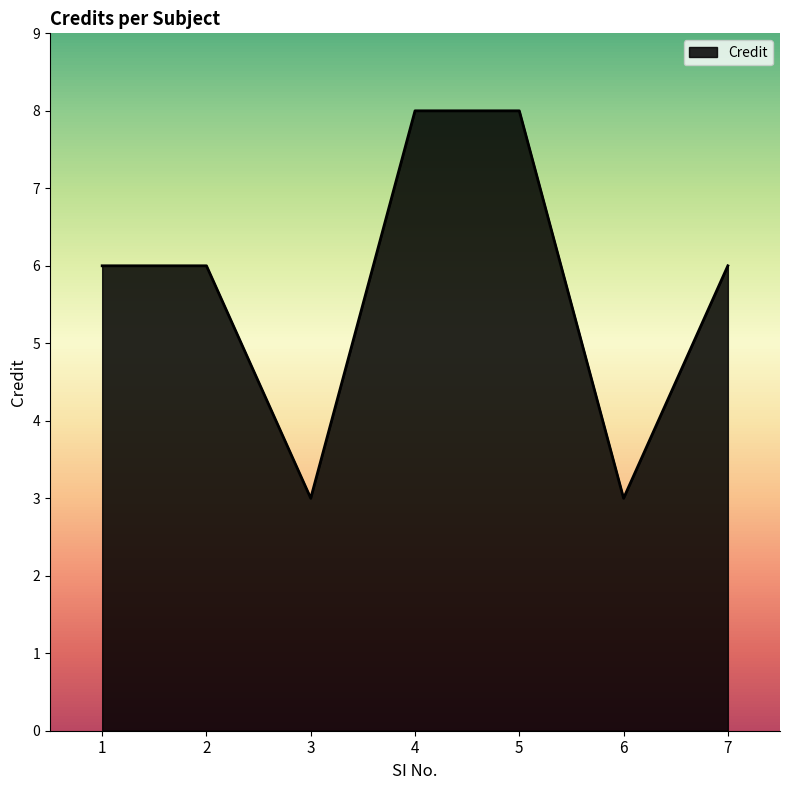

What is the greatest value displayed?

8